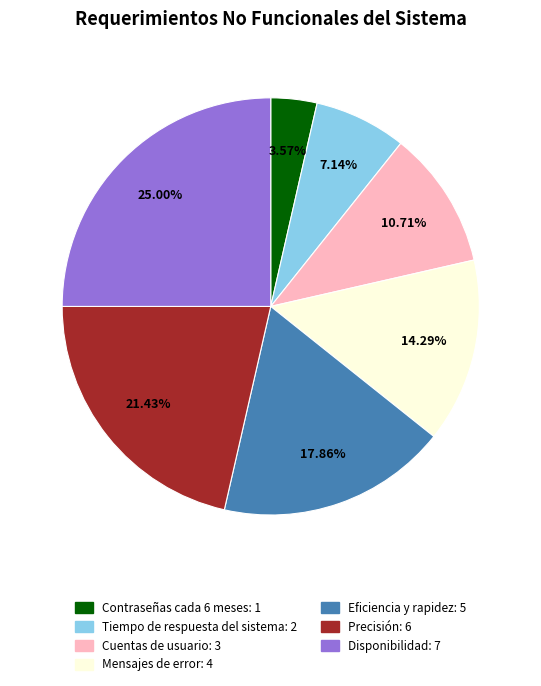

What is the ratio of the value at Contraseñas cada 6 meses to the value at Precisión?

0.2